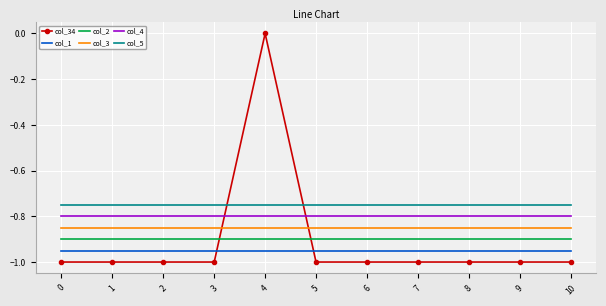

Which label corresponds to the largest value in the chart?

4